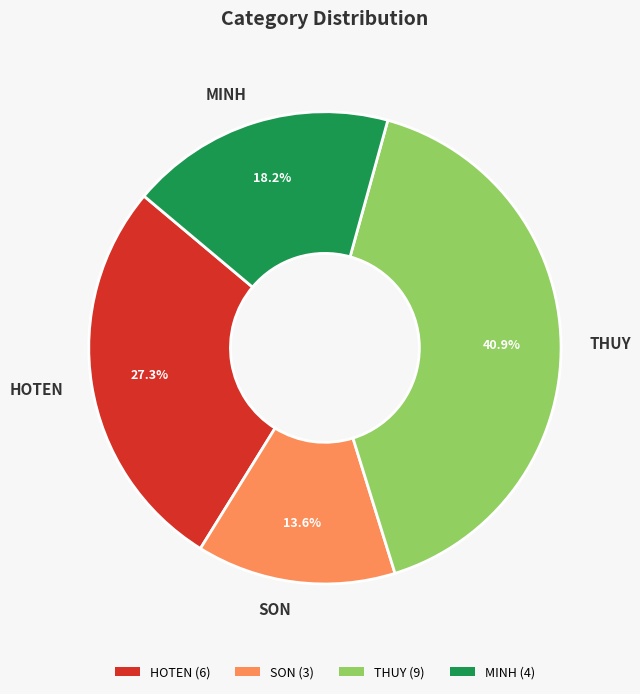

How many segments does this pie chart have?

4